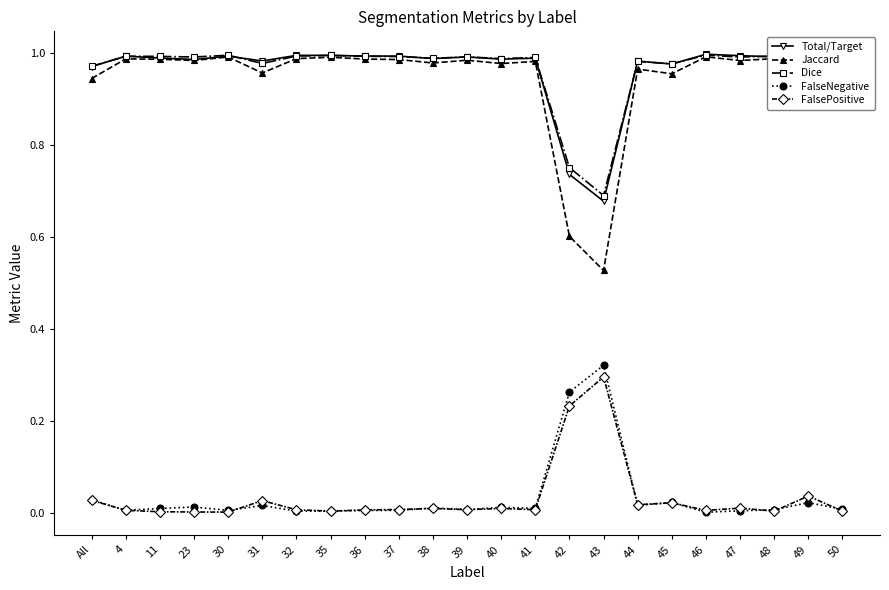

What is the total value across all series at 42?

2.6